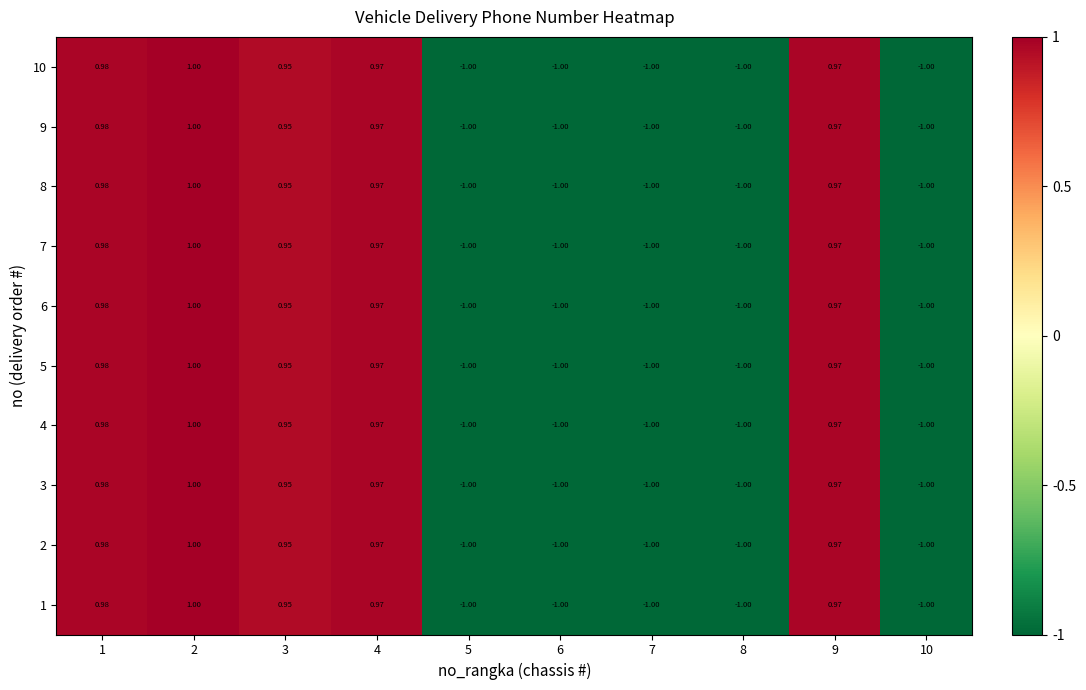

Is the value of 1 at 9 greater than the value of 7 at 1?

No